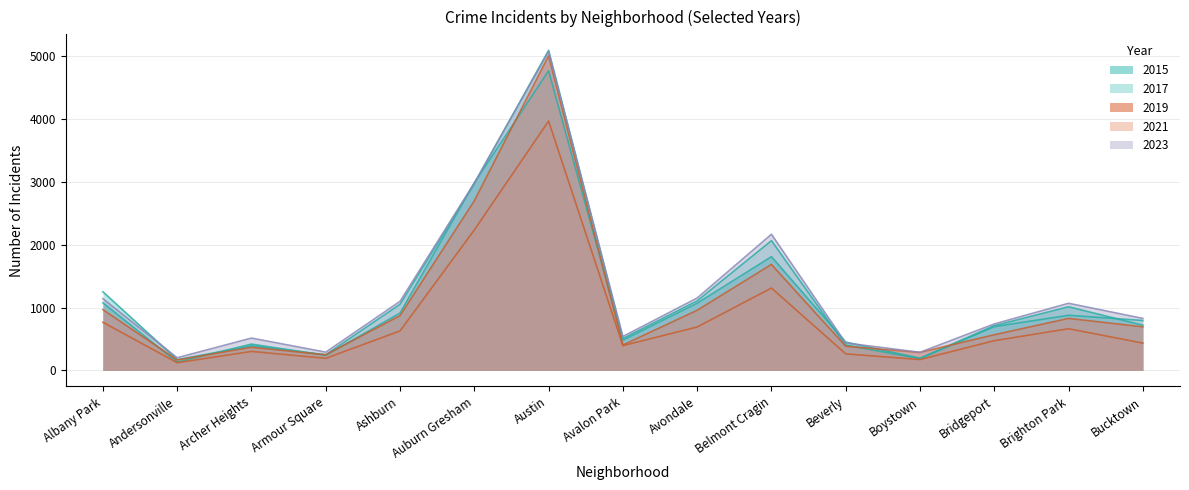

At Auburn Gresham, list the series in order from smallest to largest.

2021, 2019, 2017, 2023, 2015